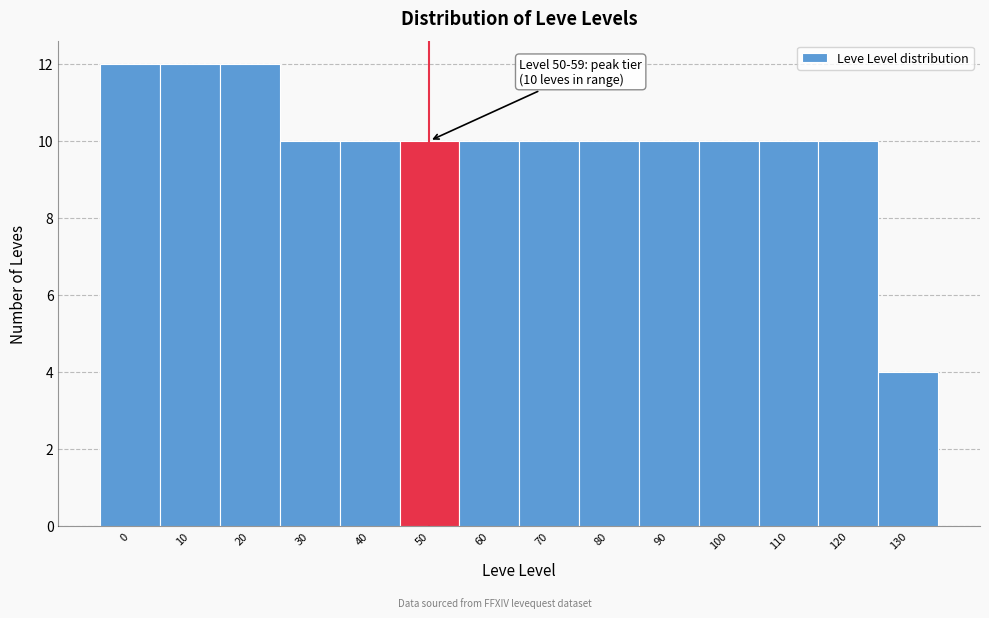

Reading left to right, transcribe all the data shown in this chart.

12	12	12	10	10	10	10	10	10	10	10	10	10	4